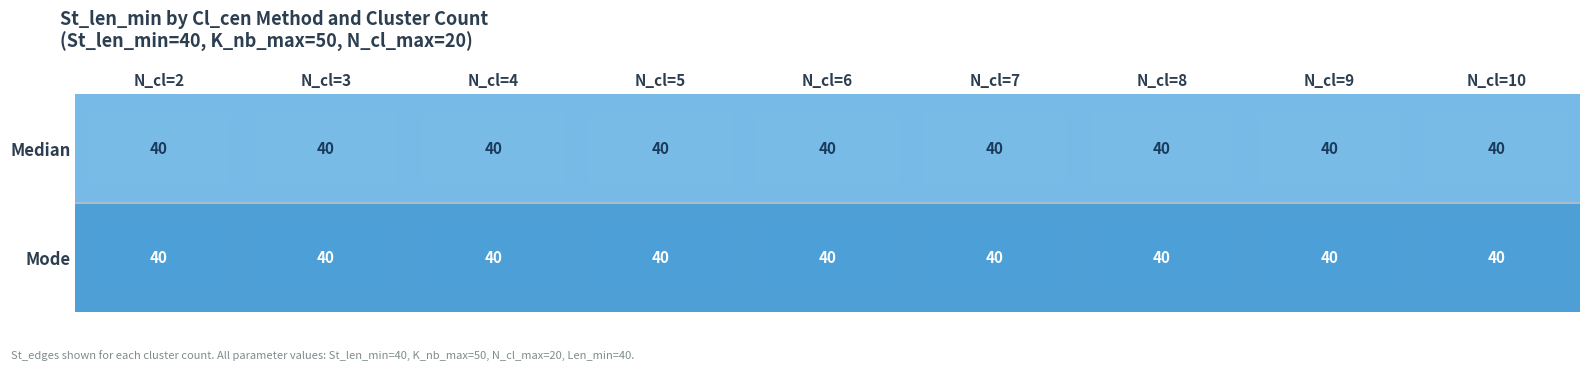

How many categories are shown in the chart?

9